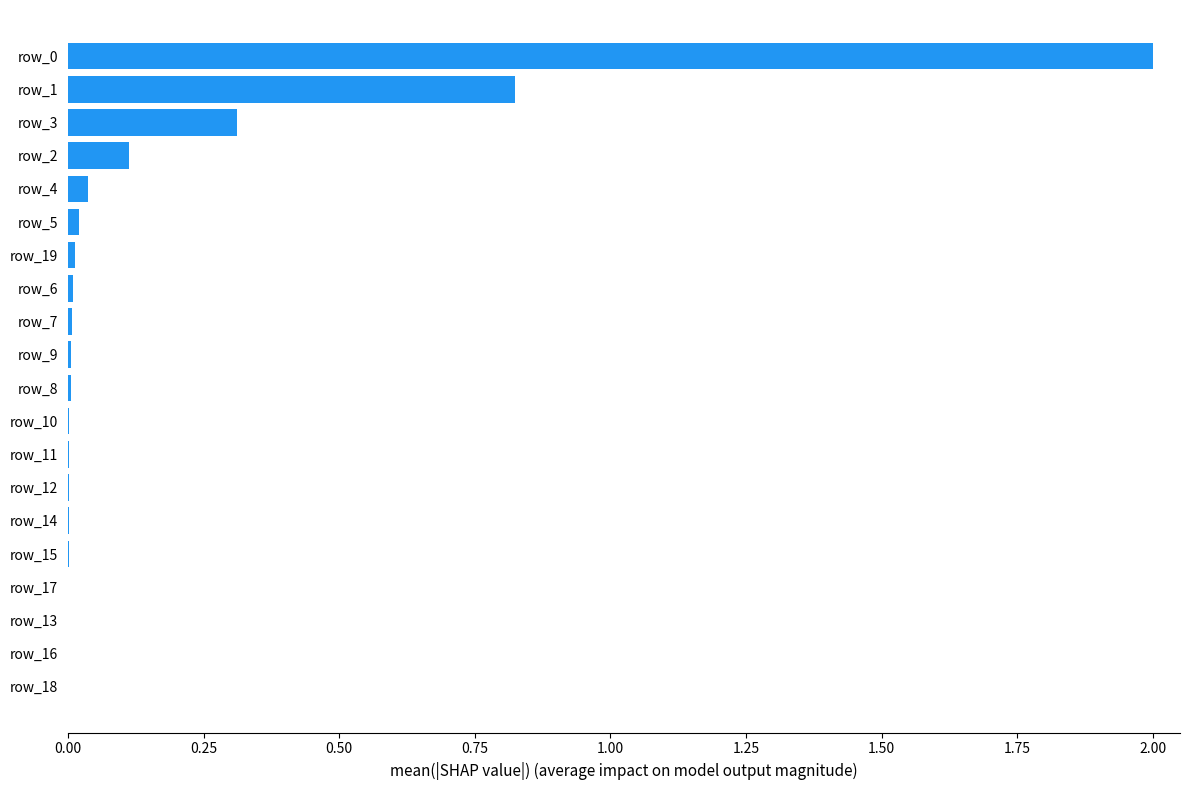

What is the greatest value displayed?

2.0